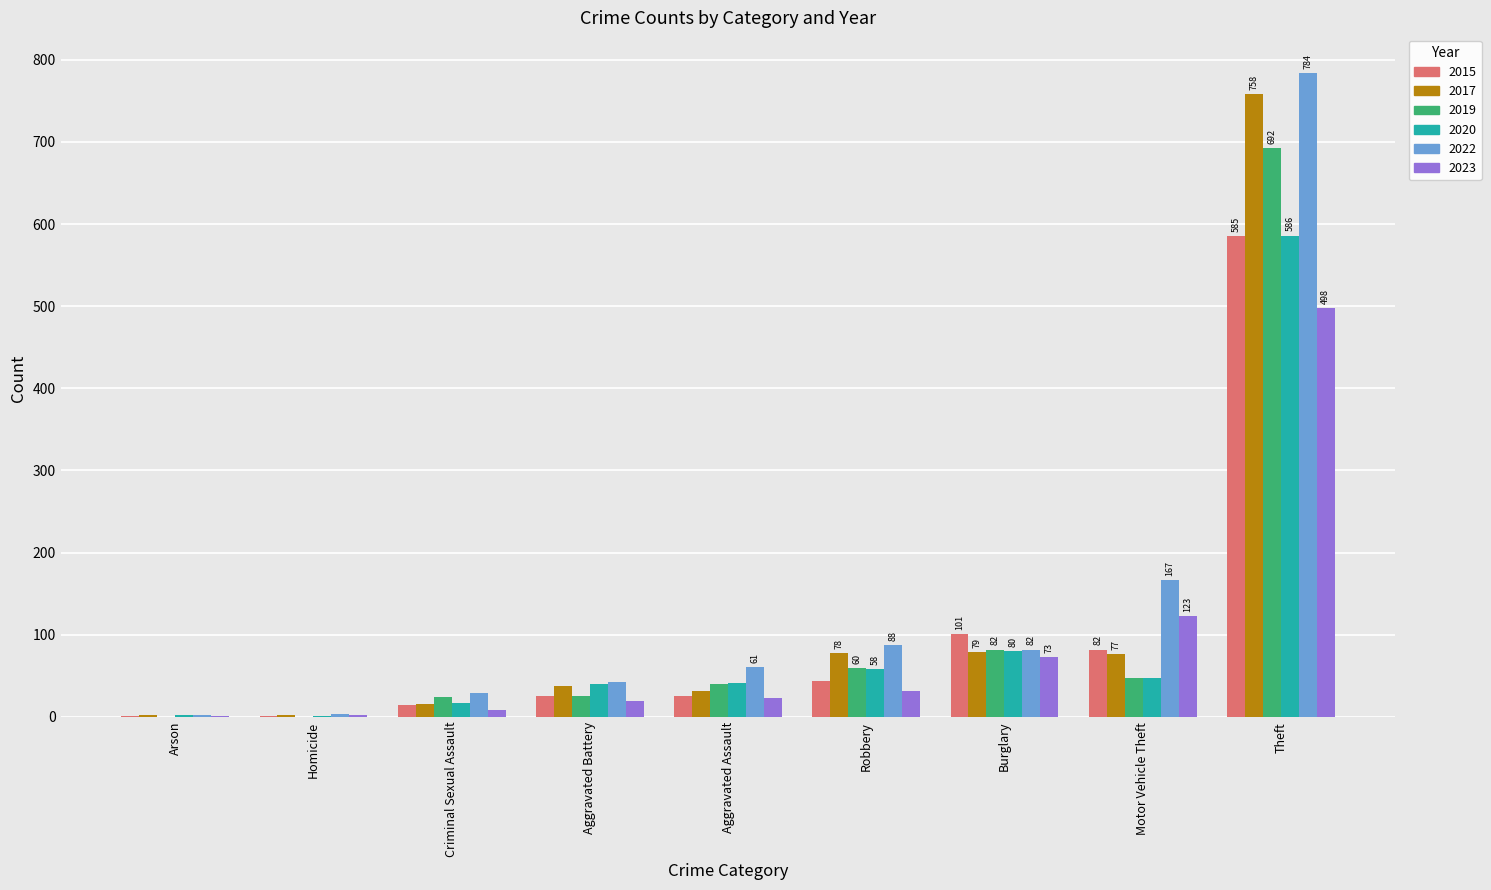

What is the total value across all series at Theft?

3903